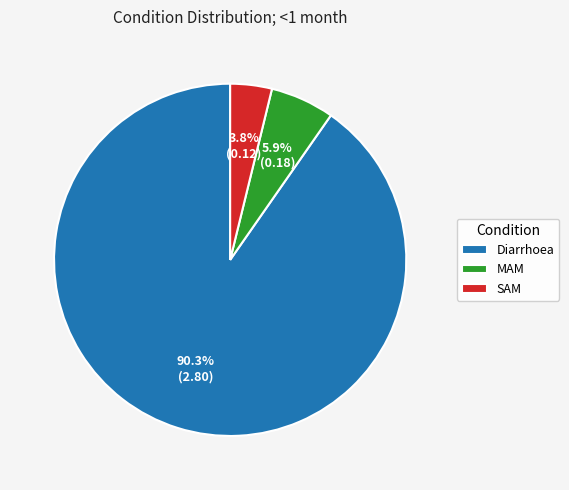

True or false: MAM accounts for 19% of the total.

False